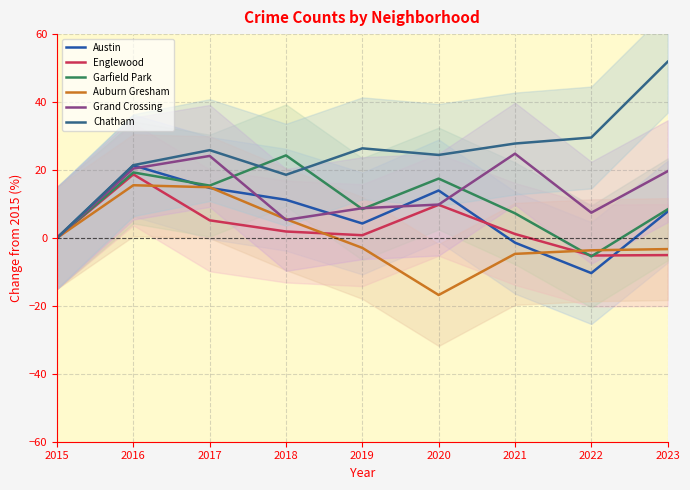

The Chatham series shows 27.8 at 2021. True or false?

True